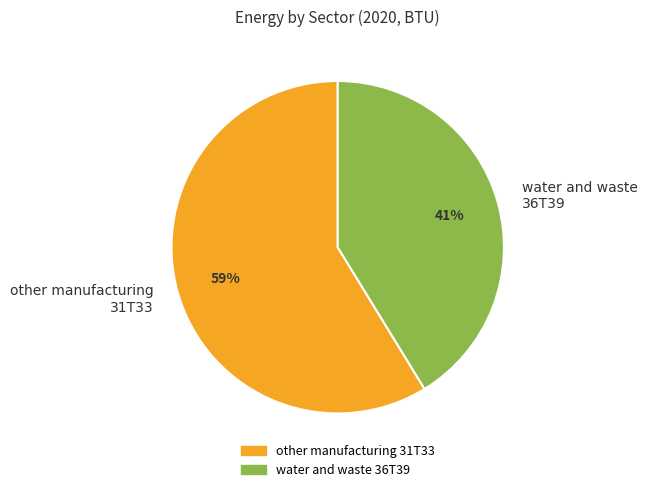

To the nearest percent, what is the combined percentage of other manufacturing 31T33 and water and waste 36T39?

100%